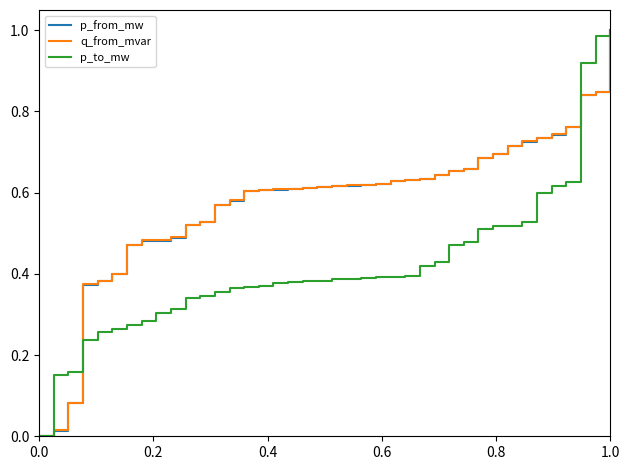

What are all the series names shown in the legend?

p_from_mw, q_from_mvar, p_to_mw